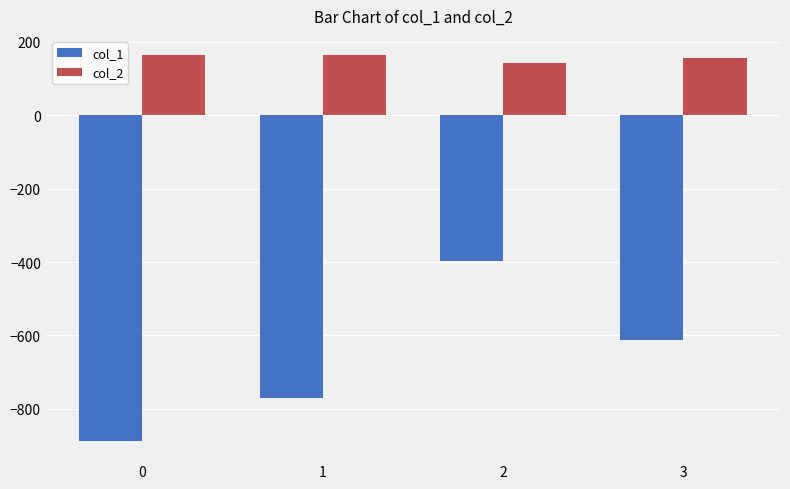

What is the smallest value displayed?

-887.0